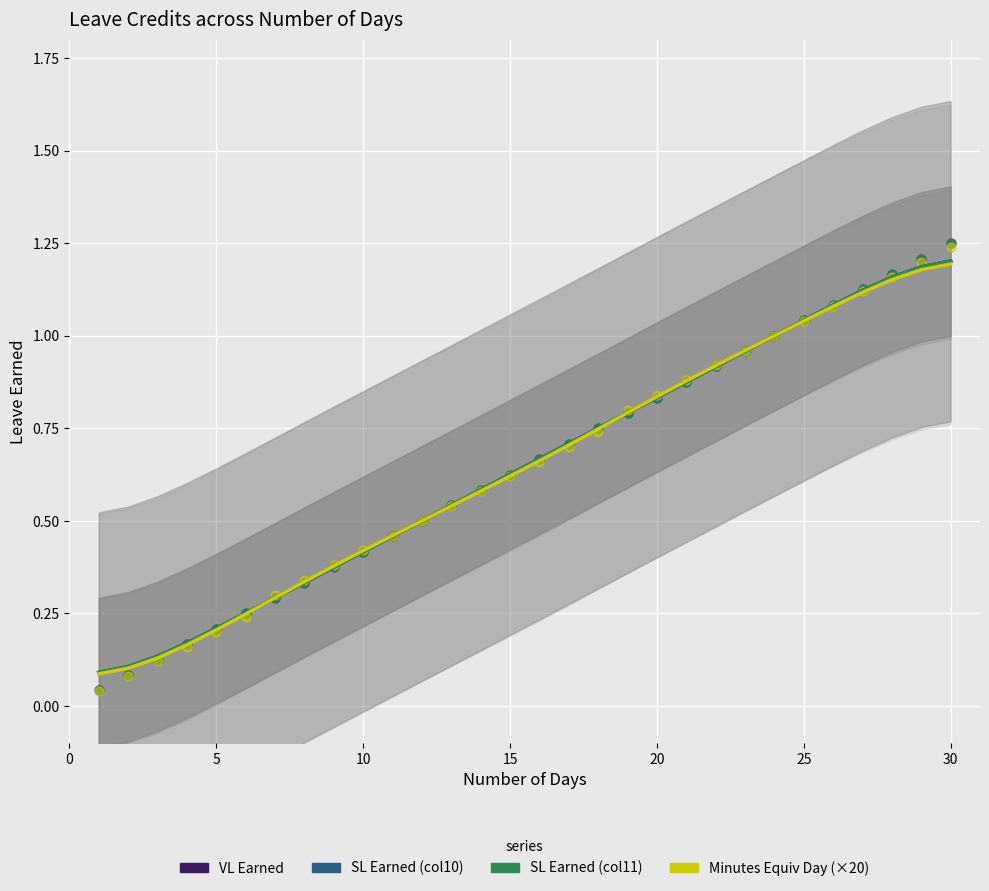

Which series has the largest total across all categories?

VL Earned